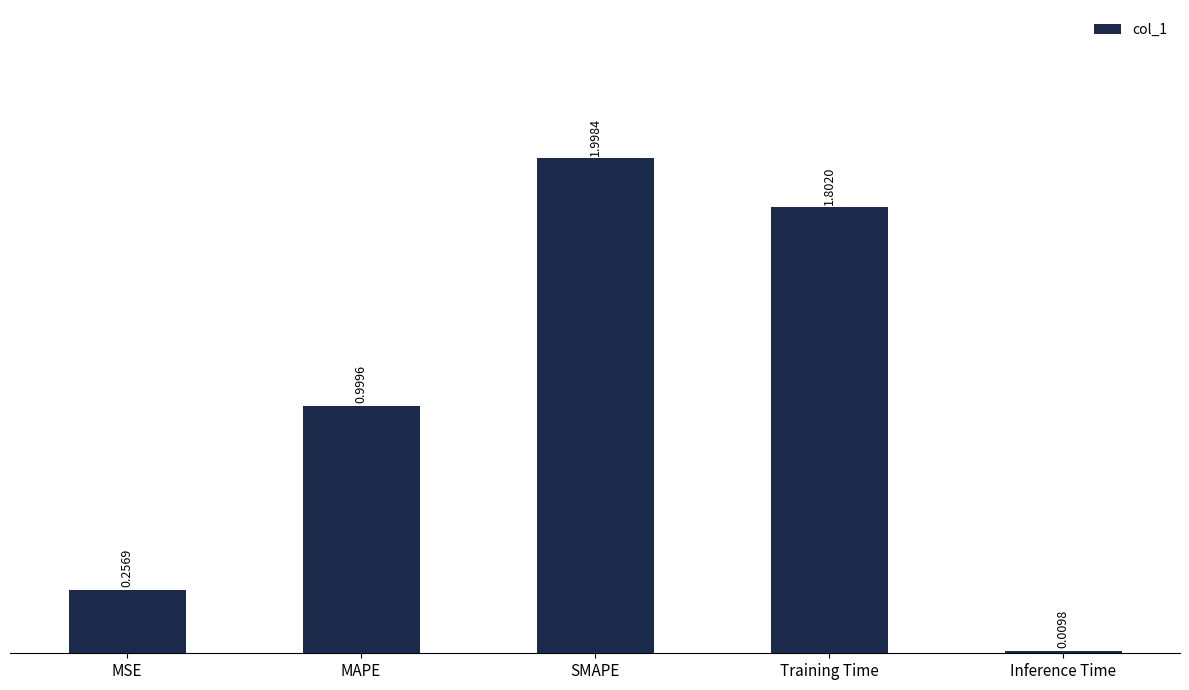

What is the difference between the maximum and second lowest values?

1.7